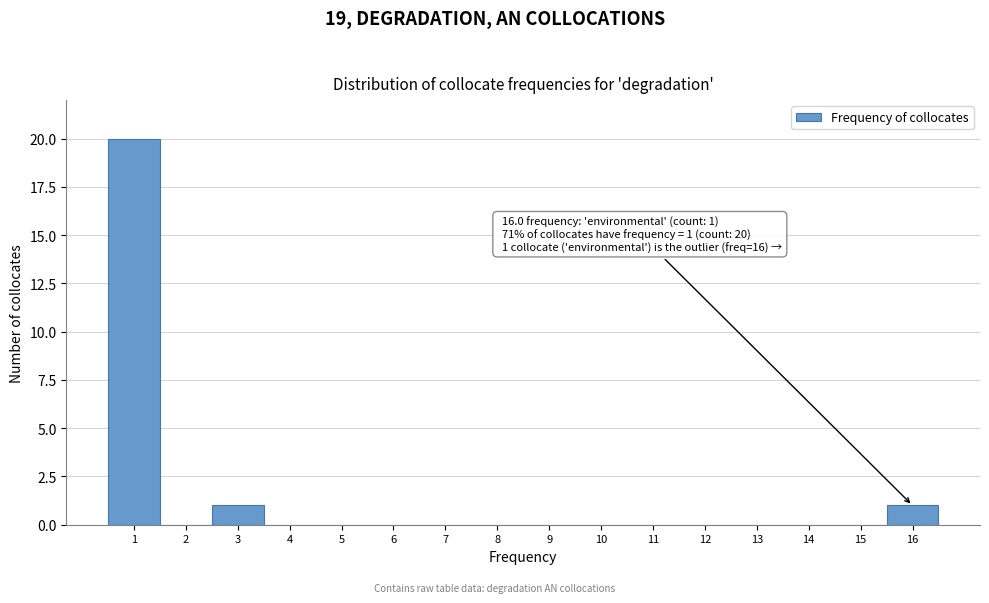

Over which range of the x-axis is the bar tallest?

0.5 to 1.5